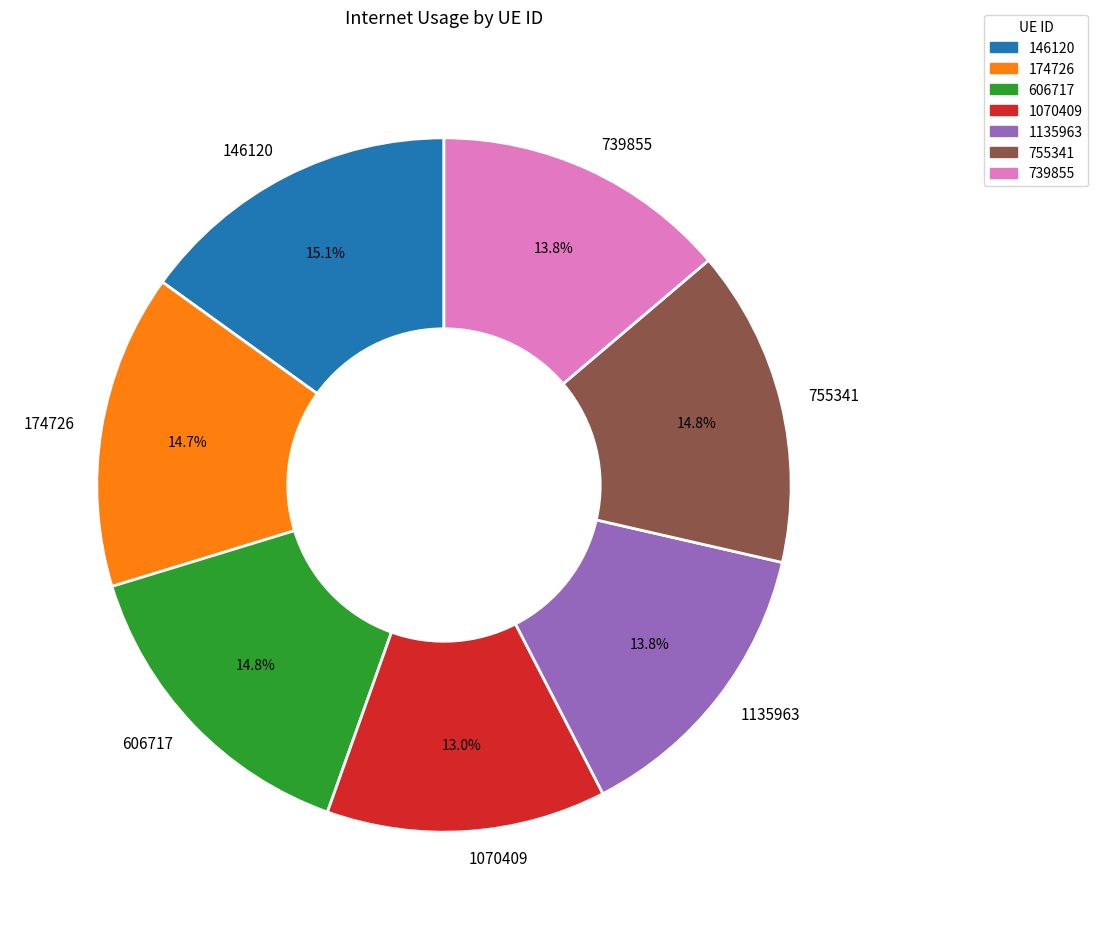

Which category has the smallest portion of the pie?

1070409